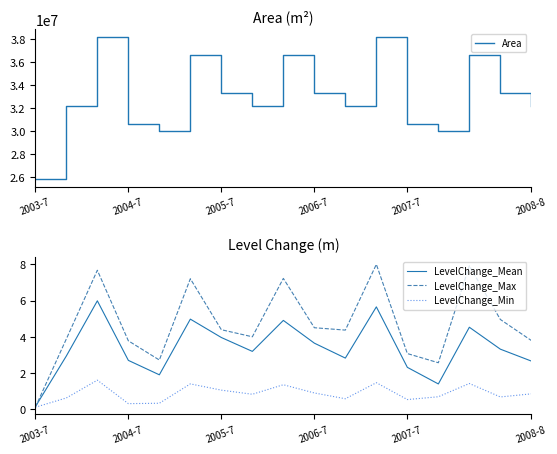

Which series has the widest spread of values?

Area